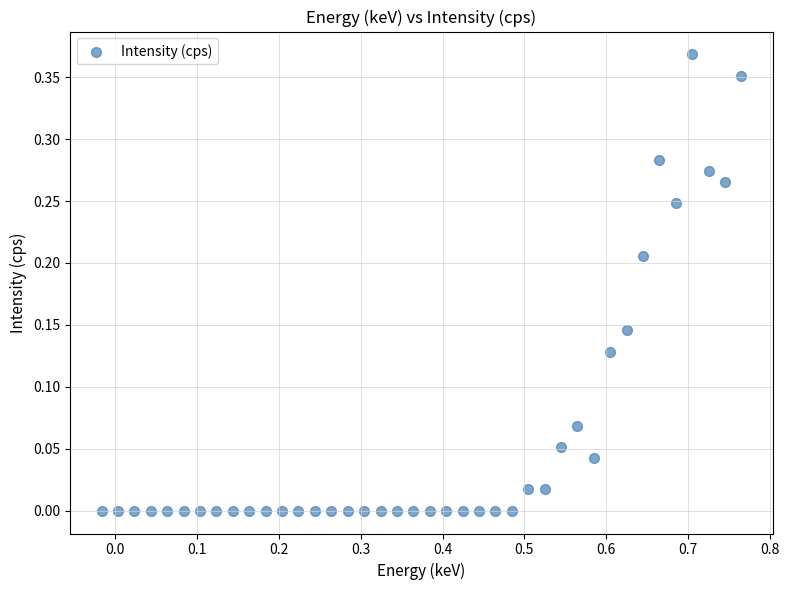

What is the range of X values (max minus min)?

0.8